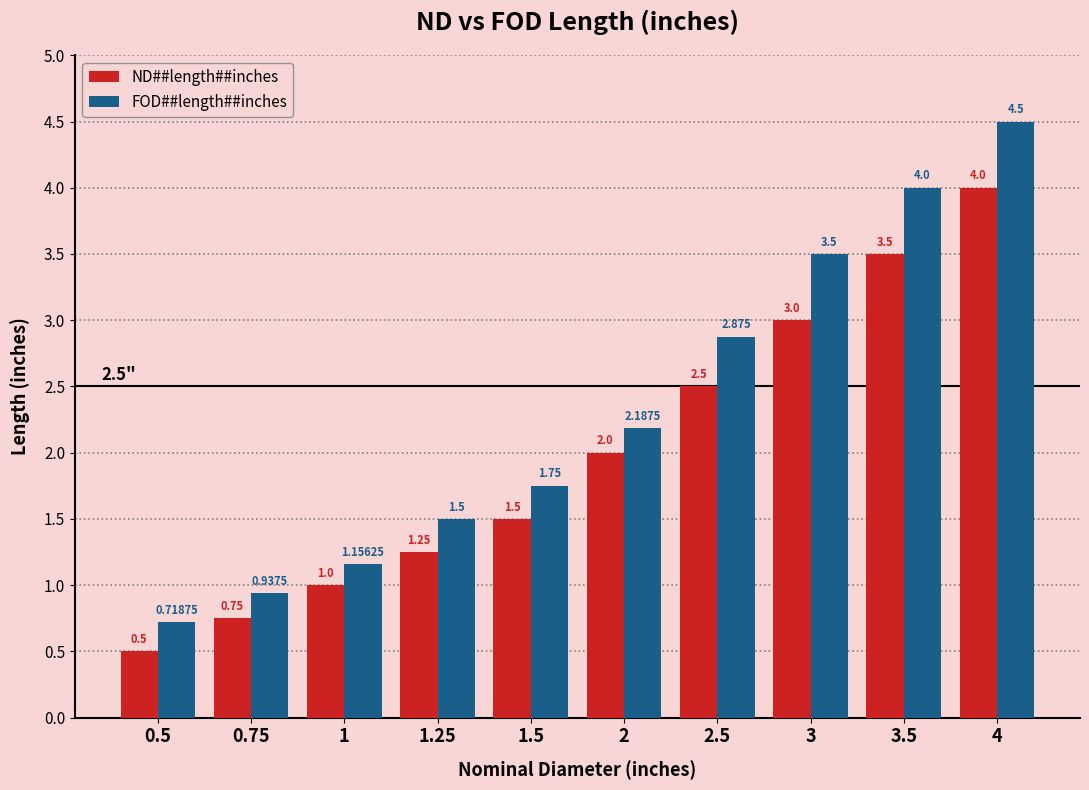

At which category is the sum across all series the highest?

4